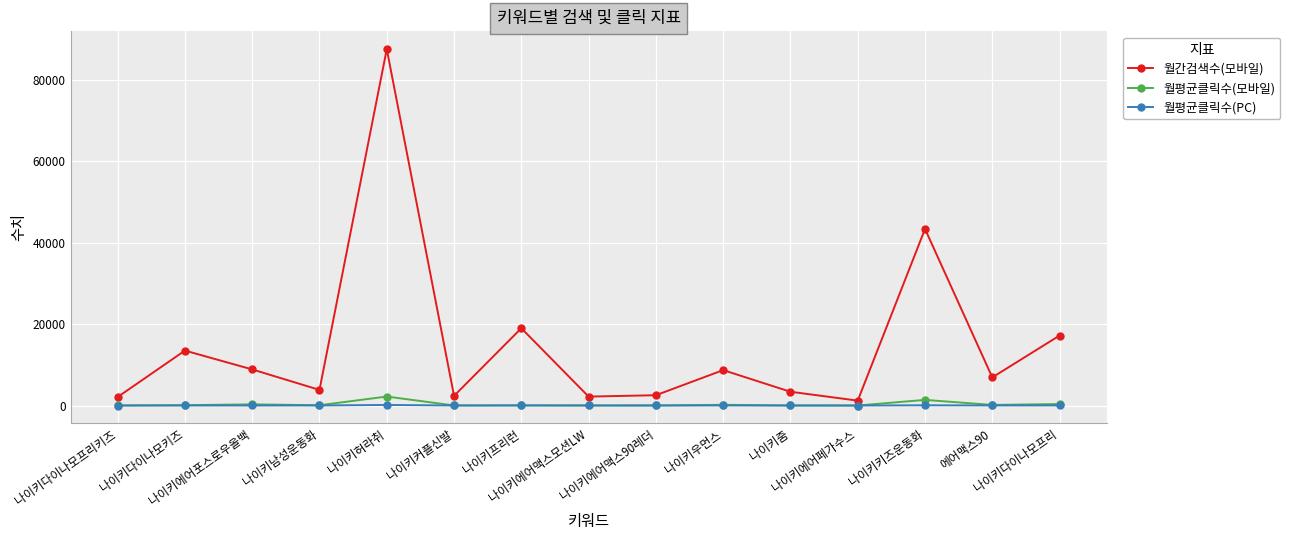

What is the value of the 월간검색수(모바일) point at the 6th from the left?

2370.0